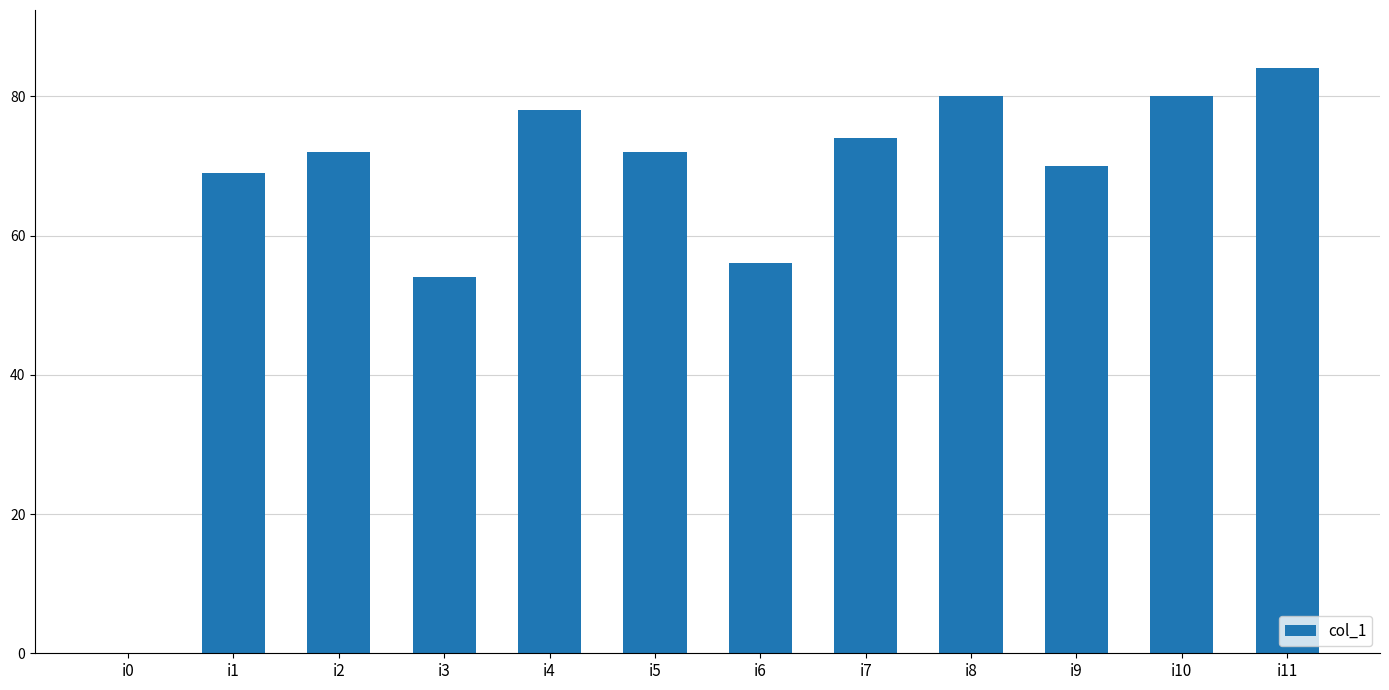

The value at i5 is 102. True or false?

False